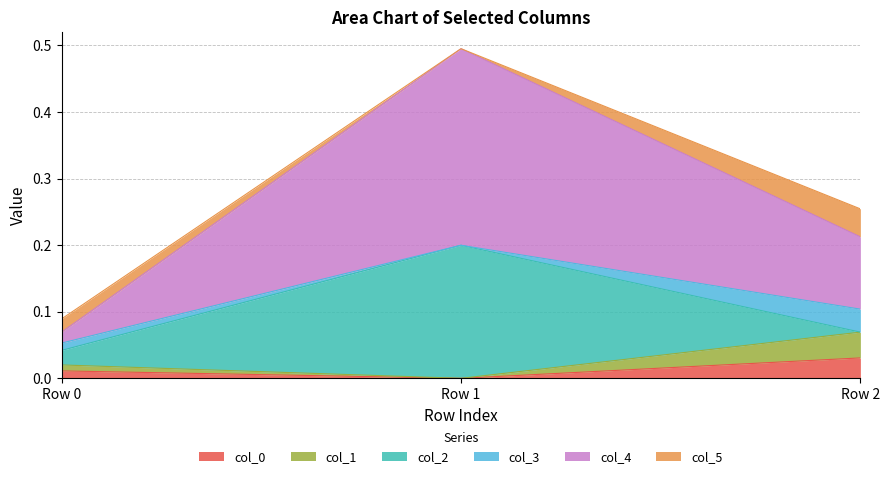

Which series has the largest total across all categories?

col_4